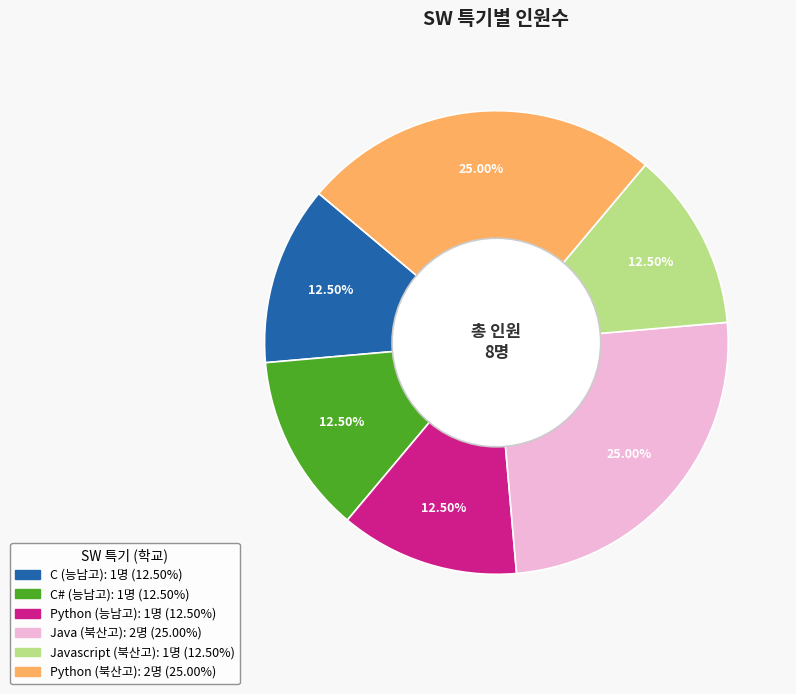

Is there a majority slice in this chart?

No